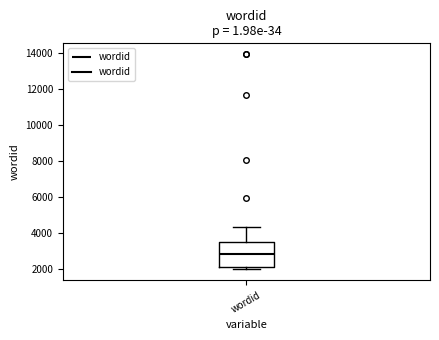

Where is the lower edge of the box for wordid on the y-axis? The values are not printed on the chart, so give them approximately, as read against the axis.

2200